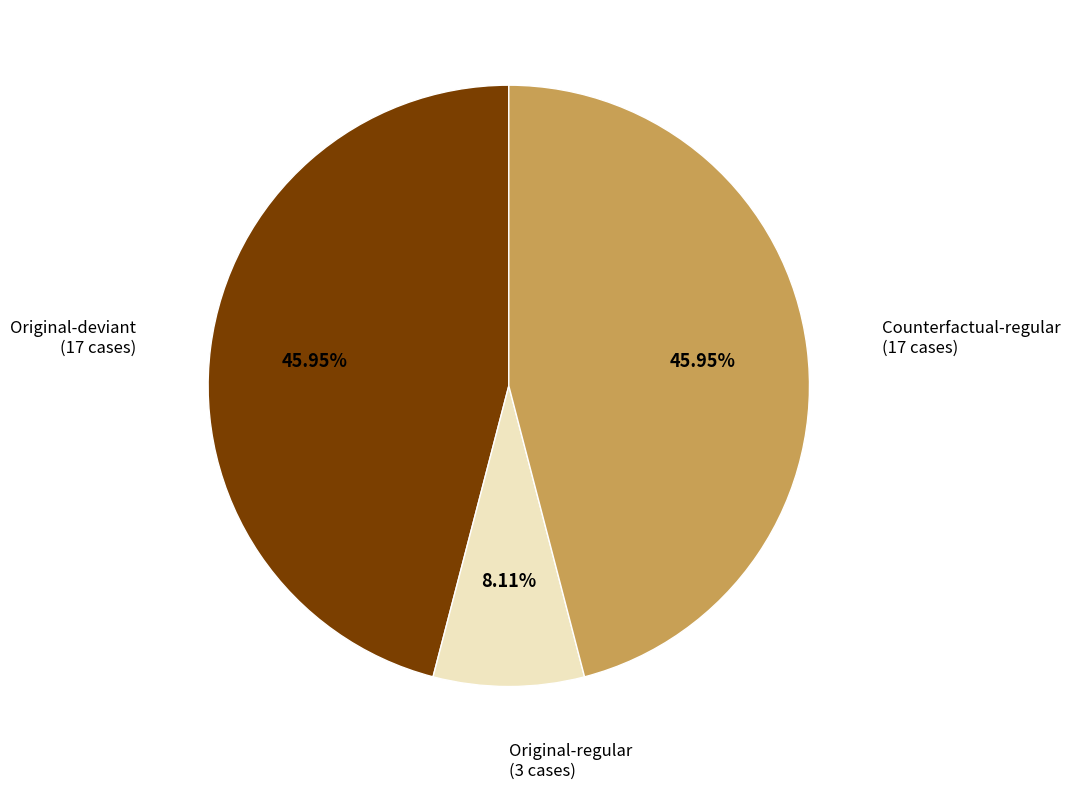

Count the number of slices in the pie.

3